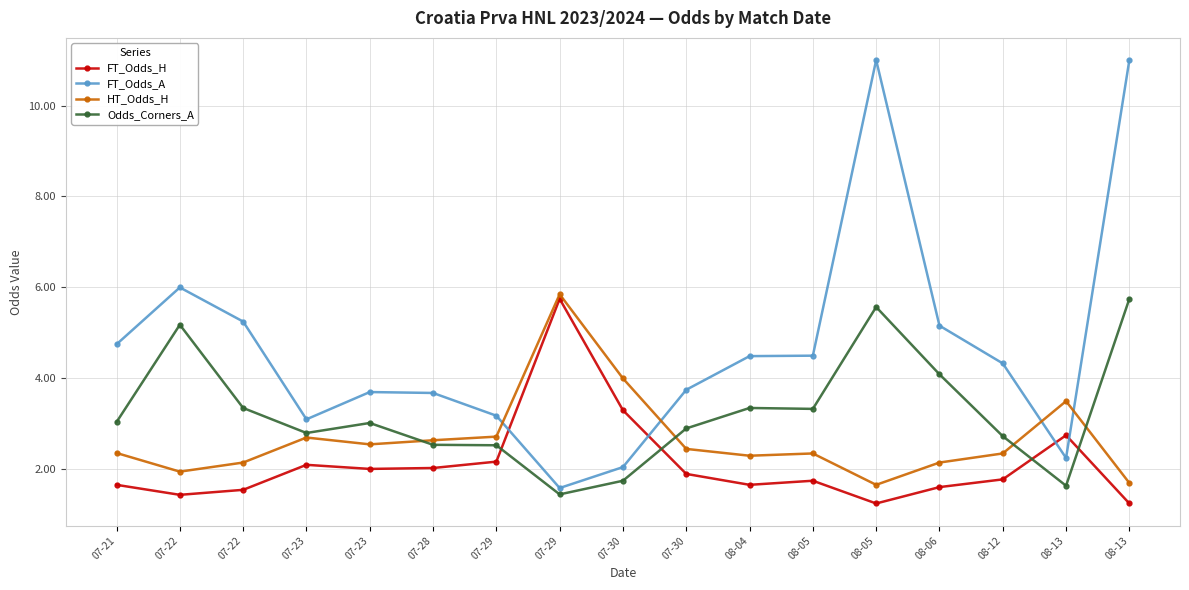

What is the difference between the HT_Odds_H values at 07-29 and 08-05?

1.1